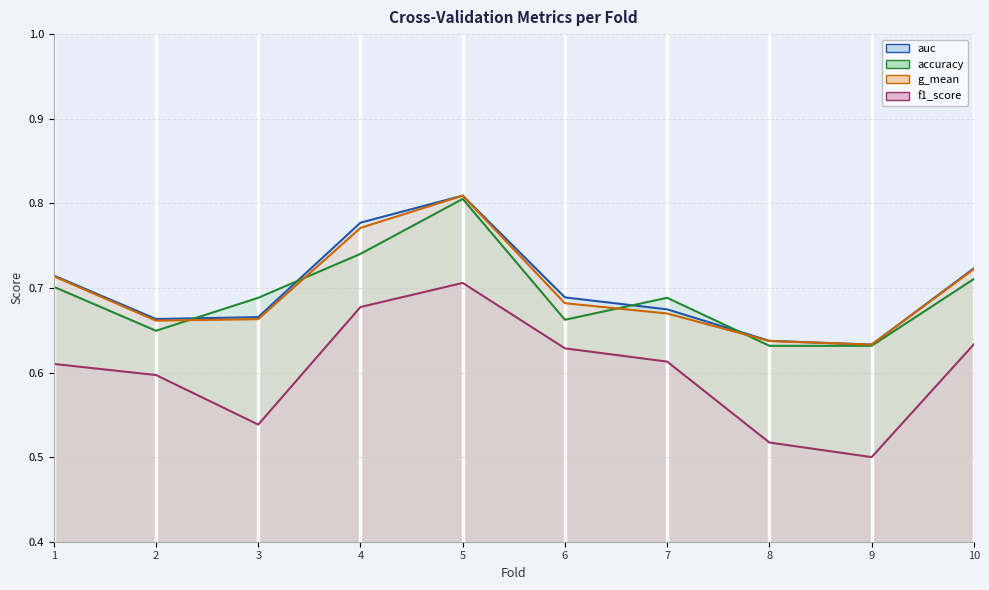

How many lines are shown in the chart?

4